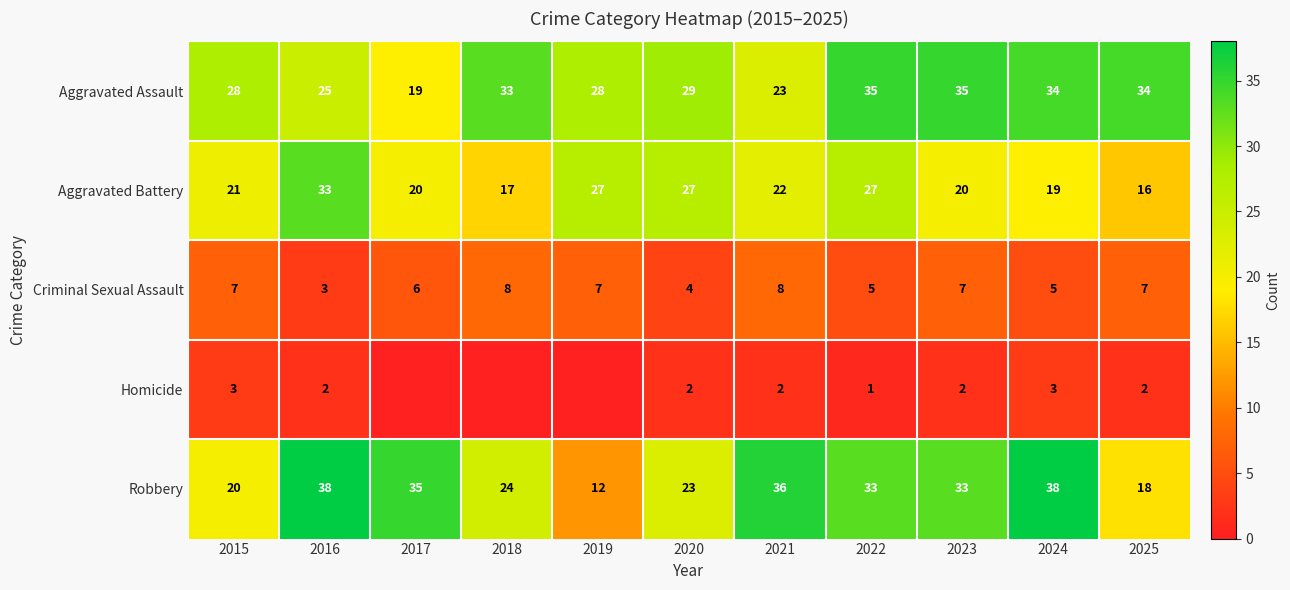

What is the difference between the second highest and second lowest values in the Robbery series?

20